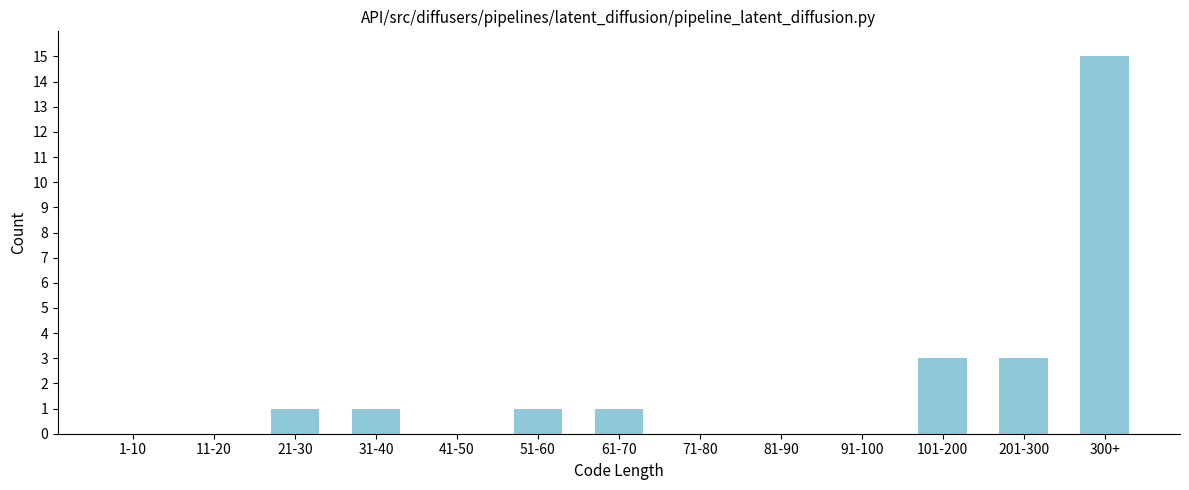

Reading right to left, transcribe all the data shown in this chart.

300+=15	201-300=3	101-200=3	91-100=0	81-90=0	71-80=0	61-70=1	51-60=1	41-50=0	31-40=1	21-30=1	11-20=0	1-10=0